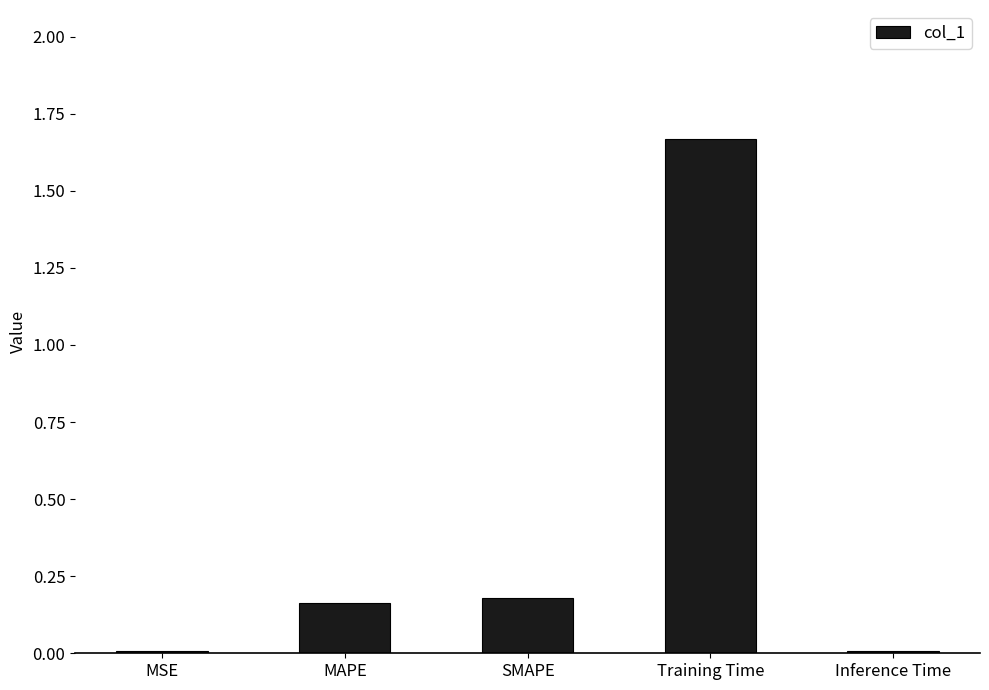

The chart shows a value of 0.1 at MAPE. True or false?

False